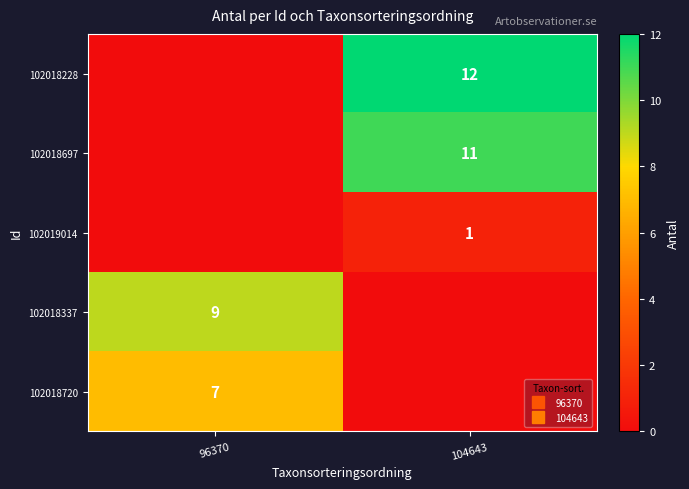

Which category has the lowest value across all series?

96370